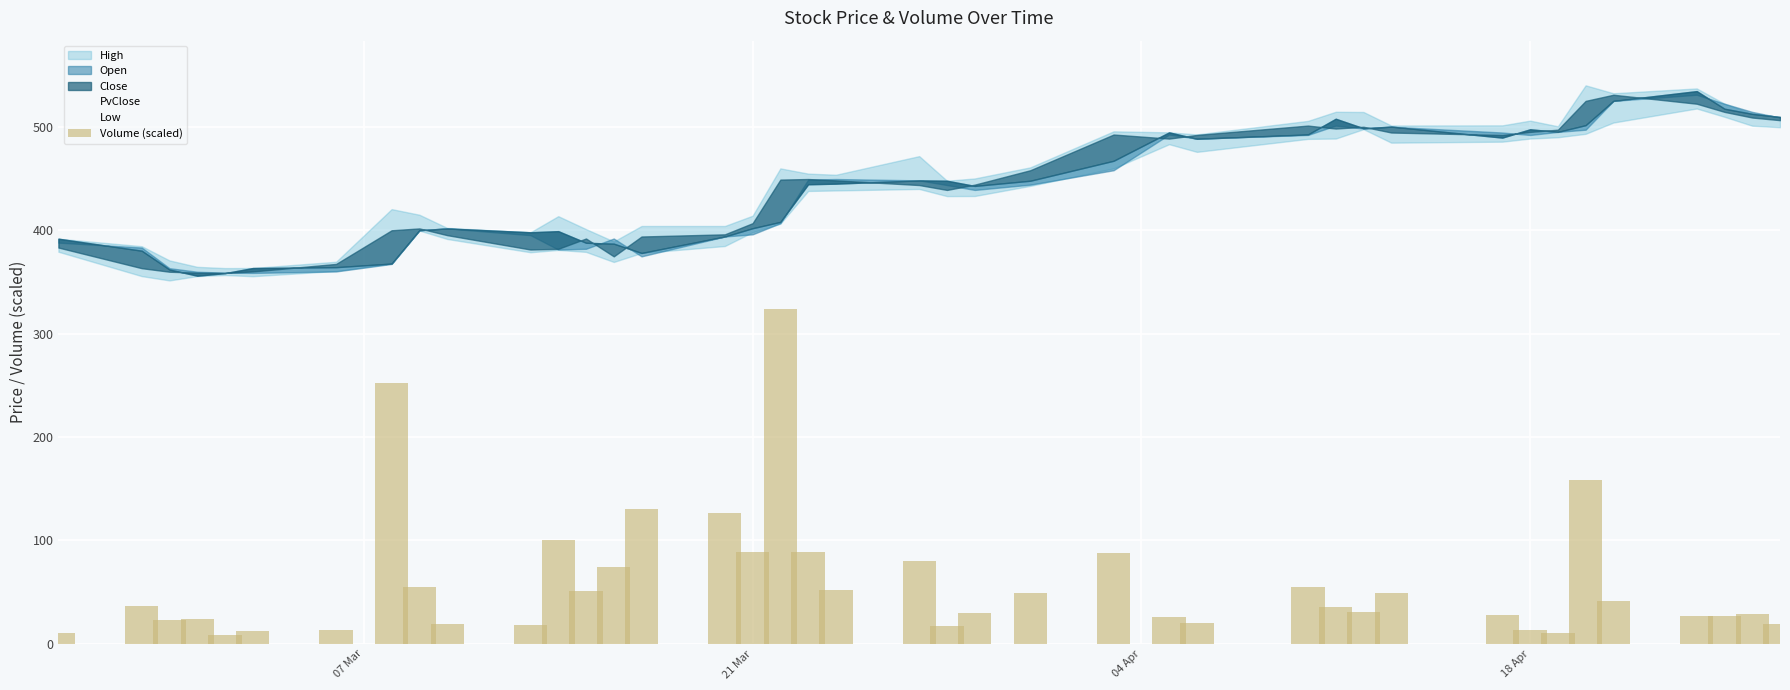

What is the maximum value shown in the chart?

324.3